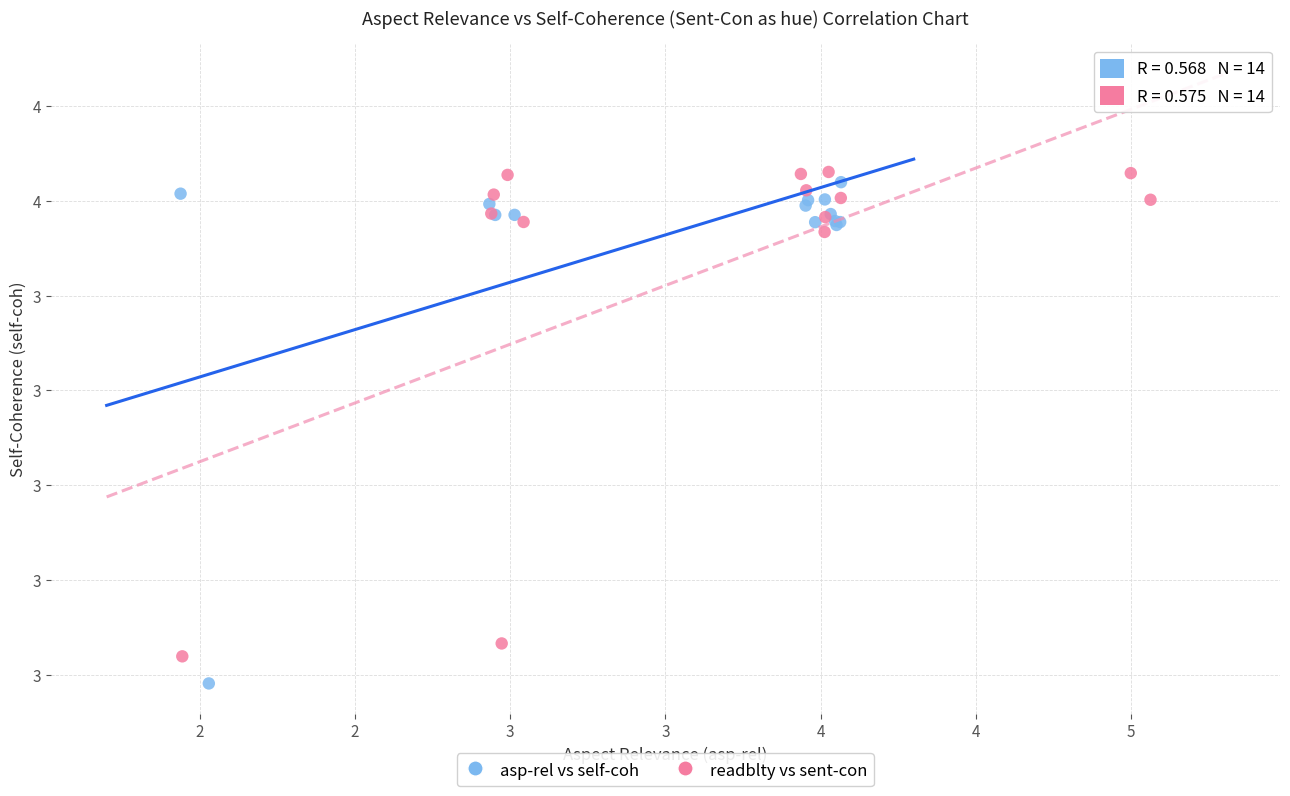

What are all the series names shown in the legend?

asp-rel vs self-coh, readblty vs sent-con